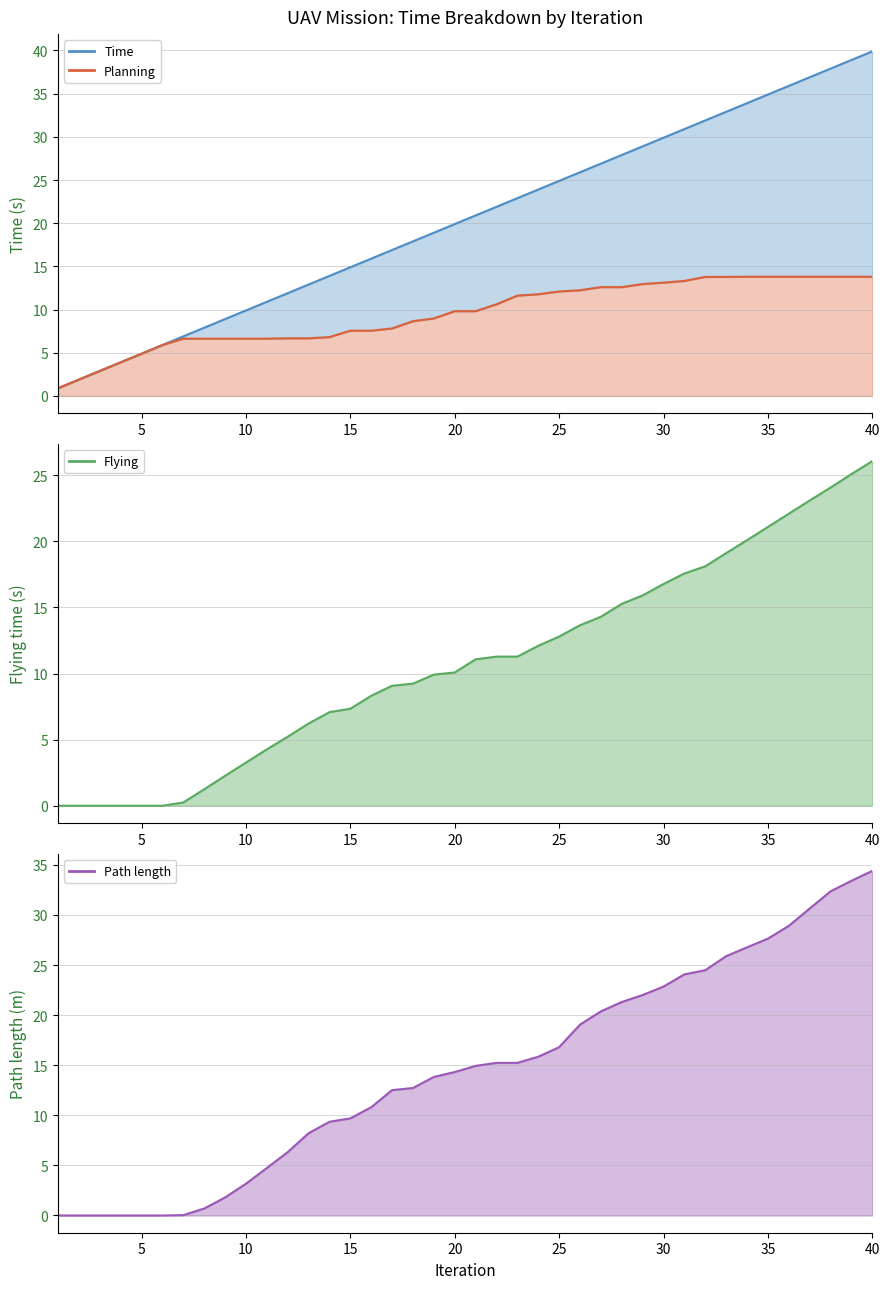

What is the difference between the second highest and second lowest values in the Path length line series?

33.4